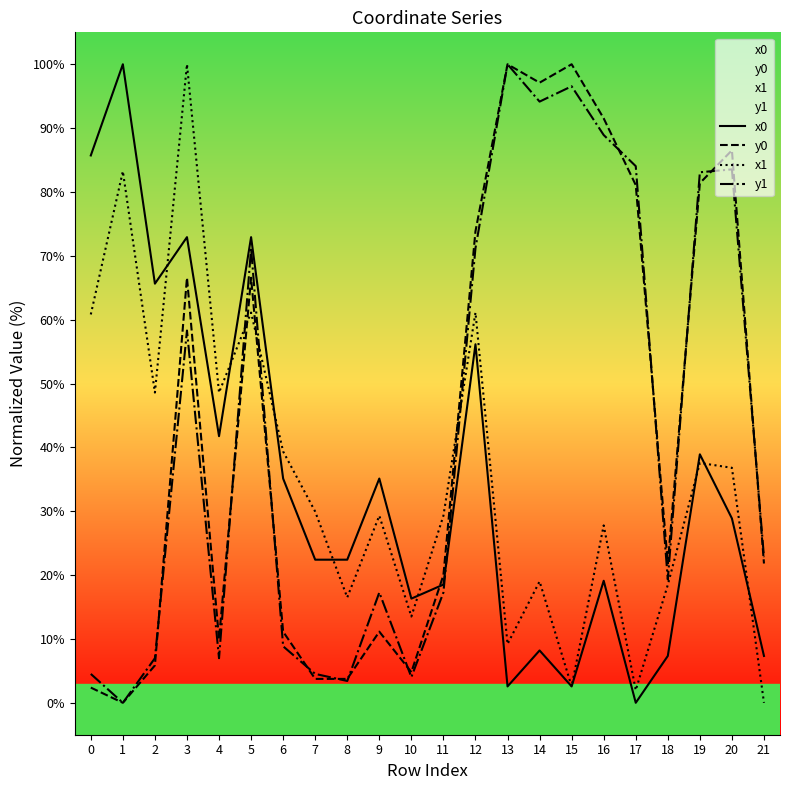

Reading left to right, extract all data points from this chart.

x0: 0=85.7	1=100.0	2=65.6	3=72.9	4=41.8	5=72.9	6=35.1	7=22.4	8=22.4	9=35.1	10=16.3	11=18.5	12=56.1	13=2.6	14=8.2	15=2.6	16=19.1	17=0.0	18=7.3	19=38.9	20=28.9	21=7.3
y0: 0=2.4	1=0.0	2=5.9	3=66.6	4=10.0	5=66.6	6=11.1	7=3.7	8=3.7	9=11.1	10=4.8	11=20.0	12=73.8	13=100.0	14=97.1	15=100.0	16=91.5	17=81.1	18=21.8	19=81.4	20=86.5	21=21.8
x1: 0=60.8	1=83.2	2=48.6	3=100.0	4=48.6	5=61.1	6=39.4	7=29.9	8=16.5	9=29.3	10=13.5	11=29.3	12=61.1	13=9.2	14=19.0	15=2.6	16=27.8	17=2.0	18=18.5	19=37.6	20=36.8	21=0.0
y1: 0=4.5	1=0.0	2=7.0	3=58.3	4=7.0	5=71.2	6=8.8	7=4.5	8=3.4	9=17.3	10=4.0	11=17.3	12=71.2	13=100.0	14=94.2	15=96.6	16=88.9	17=84.0	18=19.3	19=83.1	20=83.5	21=22.8